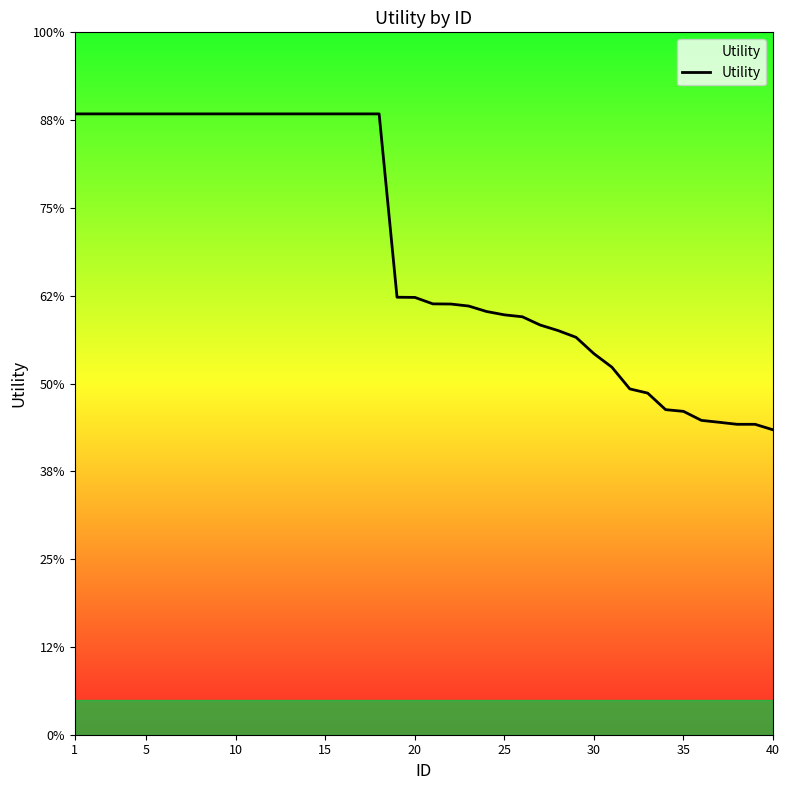

Is this an area chart (filled region under the line)?

Yes